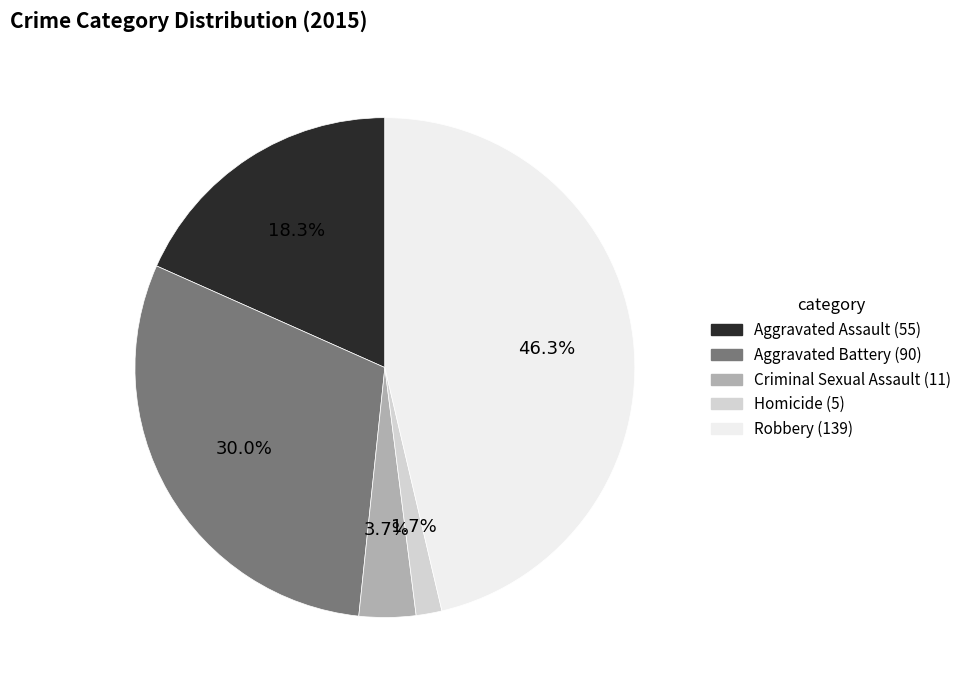

Approximately how many times larger is the value at Robbery compared to Aggravated Battery?

1.5